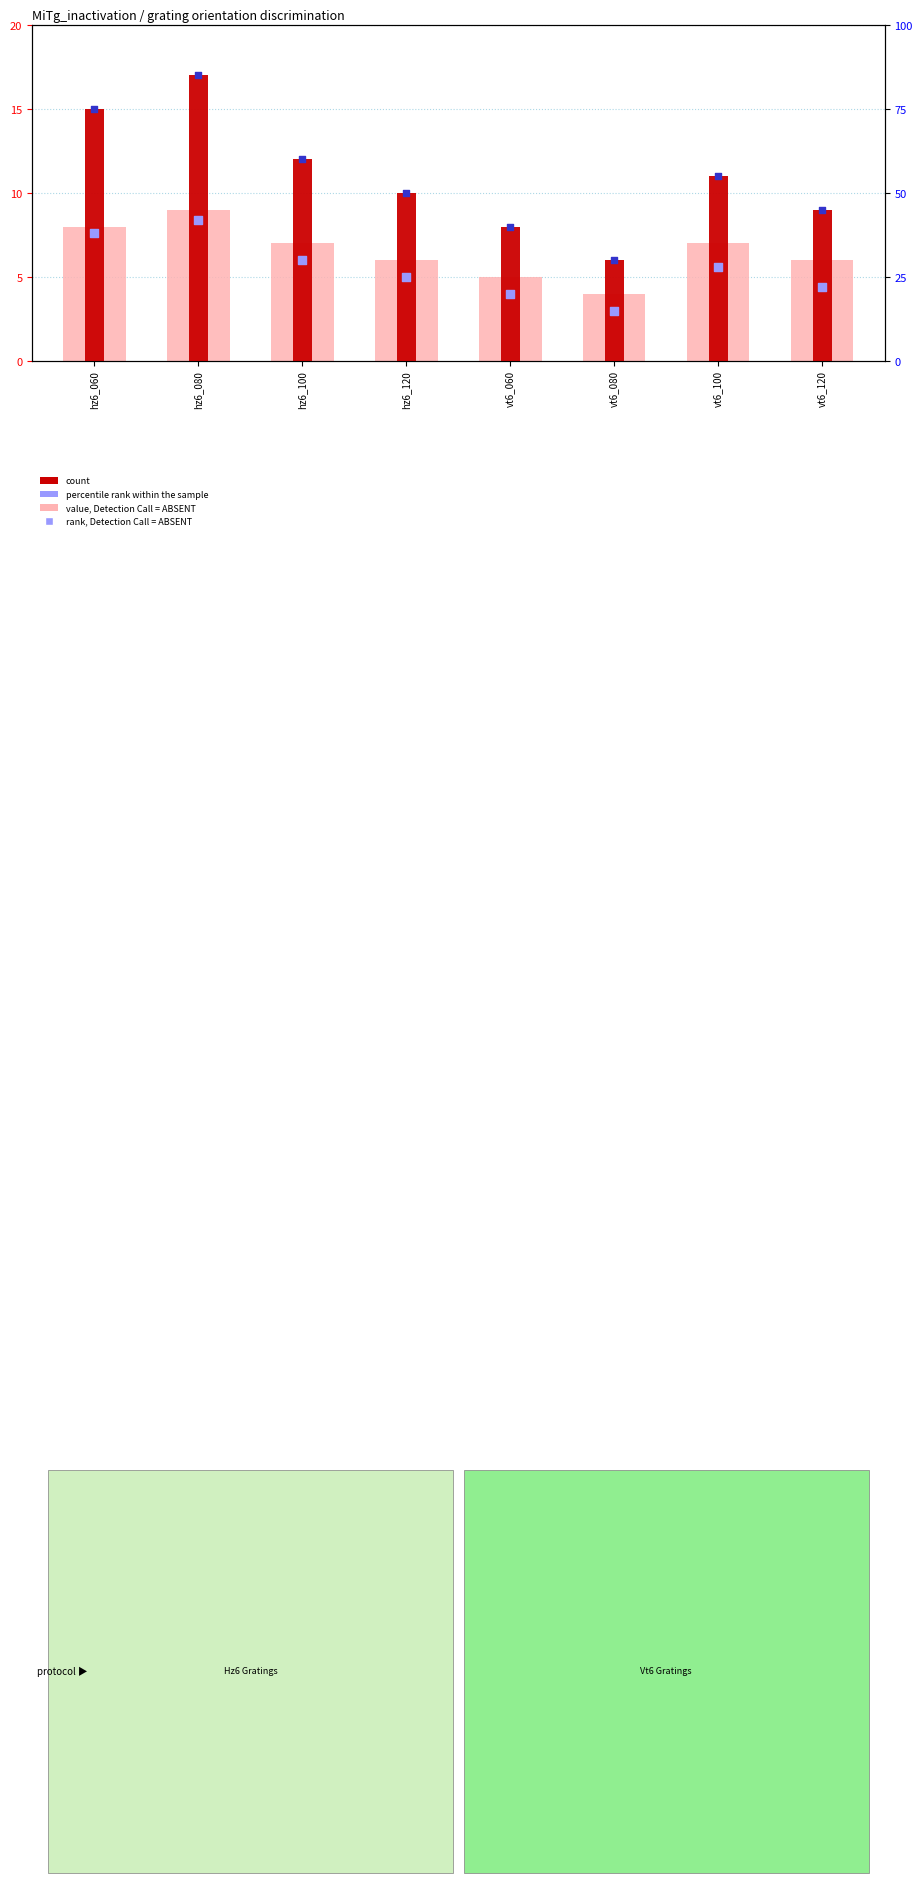

Which series has the largest Y range (max minus min)?

percentile rank within the sample